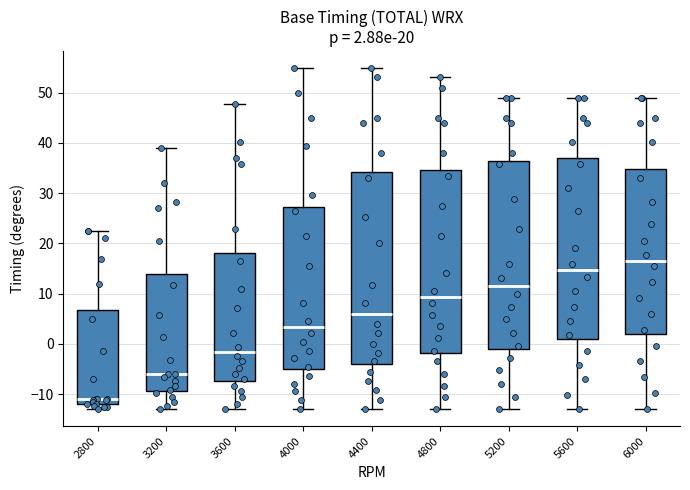

Which box has the lowest median line?

2800